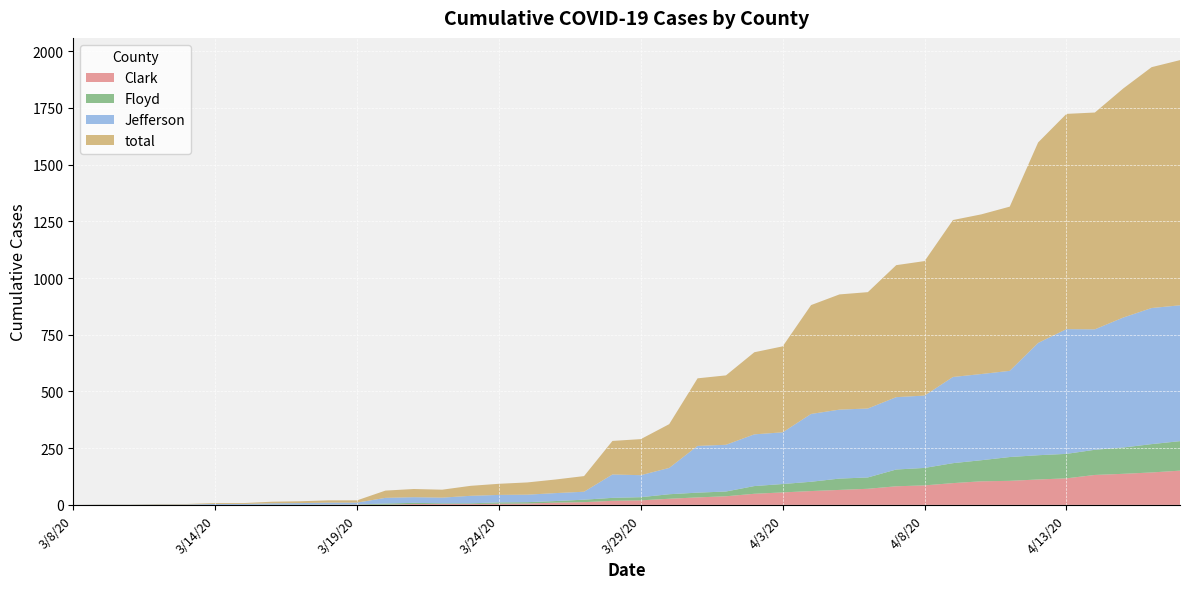

Reading right to left, what are all the values shown in this chart?

Clark: 151	143	137	132	117	112	106	104	96	86	82	71	66	61	55	49	38	33	27	20	18	12	10	6	5	4	4	4	1	1	1	0	0	0	0	0	0	0	0	0
Floyd: 130	125	116	111	108	107	105	93	88	77	74	50	50	41	37	34	21	21	20	14	13	11	7	6	6	3	3	5	5	1	1	1	1	0	0	0	0	0	0	0
Jefferson: 599	600	573	531	550	495	380	380	380	319	319	304	304	299	228	228	206	206	116	97	103	35	35	33	33	33	25	25	25	8	8	7	6	4	4	2	2	1	1	0
total: 1081	1062	1010	956	949	884	724	704	692	593	582	513	508	480	379	362	306	298	193	159	148	69	60	54	49	44	35	36	32	10	10	8	7	4	4	2	2	1	1	0